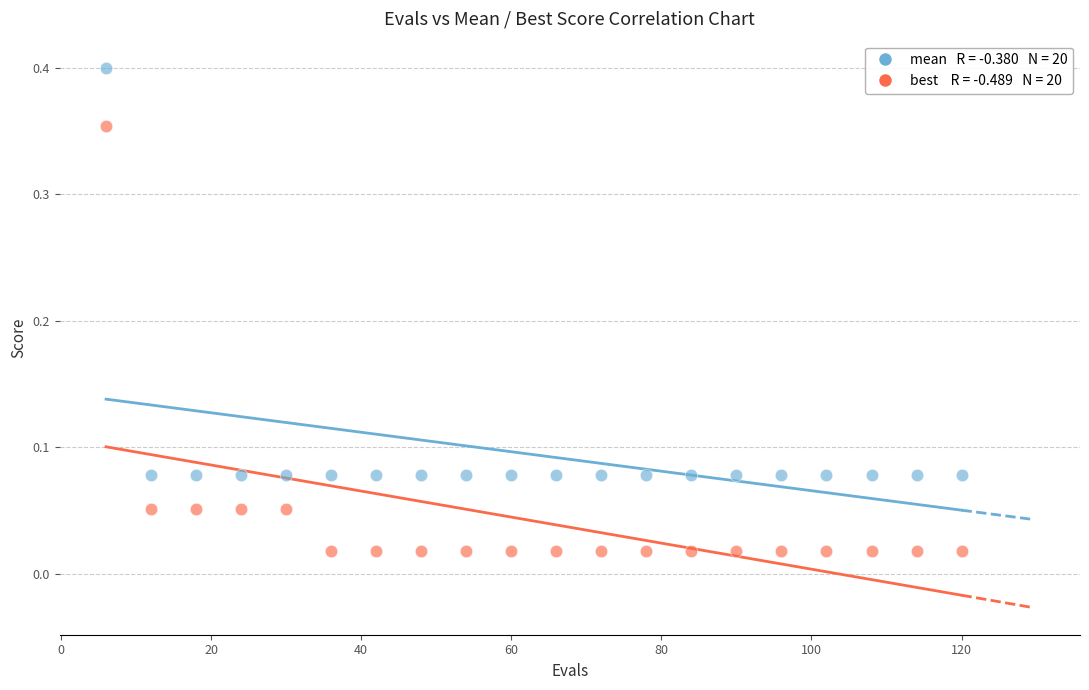

Across all data points, what is the range of X values (max minus min)?

114.0